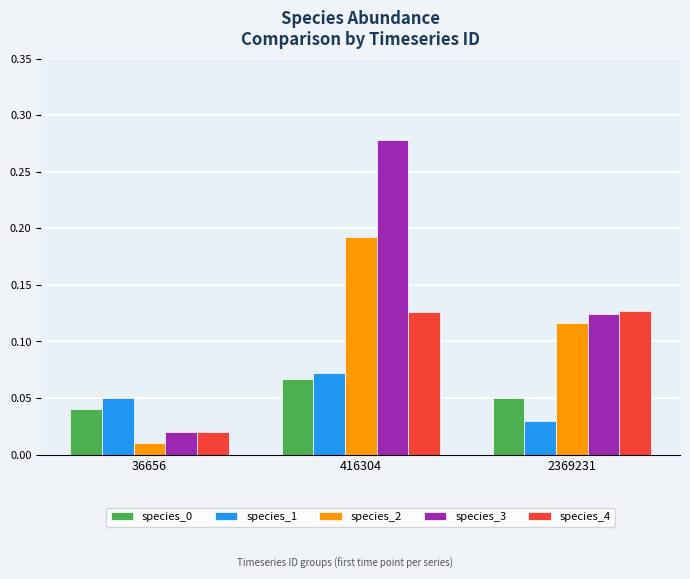

Is it true that species_2 equals 0.2 at 2369231?

False